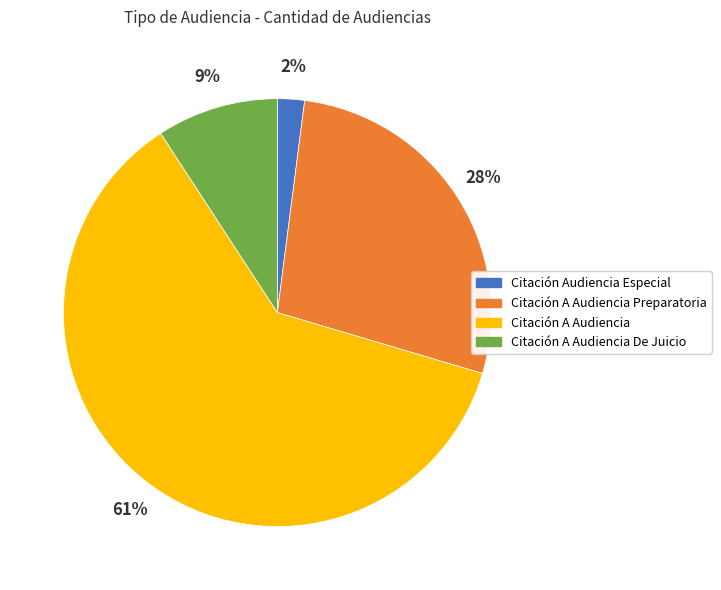

Which has a higher value, Citación Audiencia Especial or Citación A Audiencia?

Citación A Audiencia